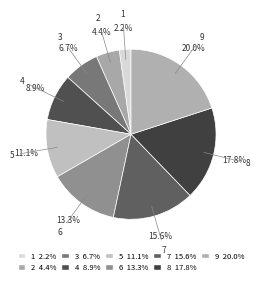

To the nearest percent, what is the difference between the largest and smallest slice percentages?

18%